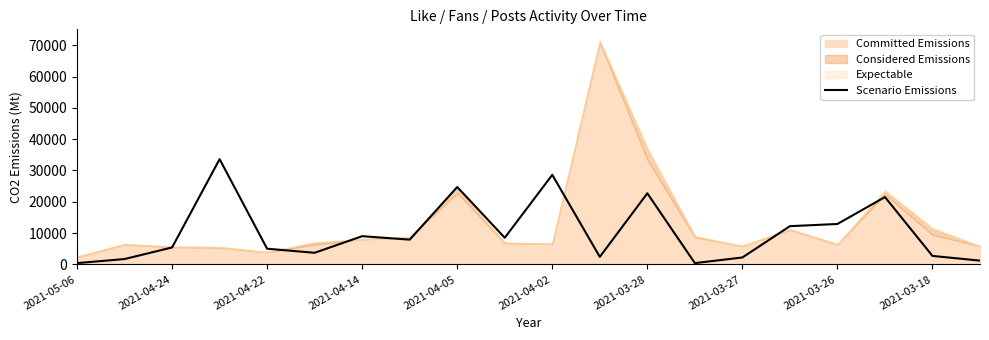

What is the highest value of the Scenario Emissions series?

33600